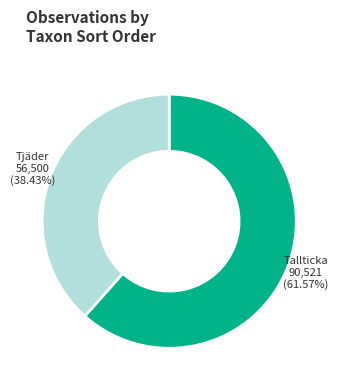

Which slice is the largest?

Tallticka